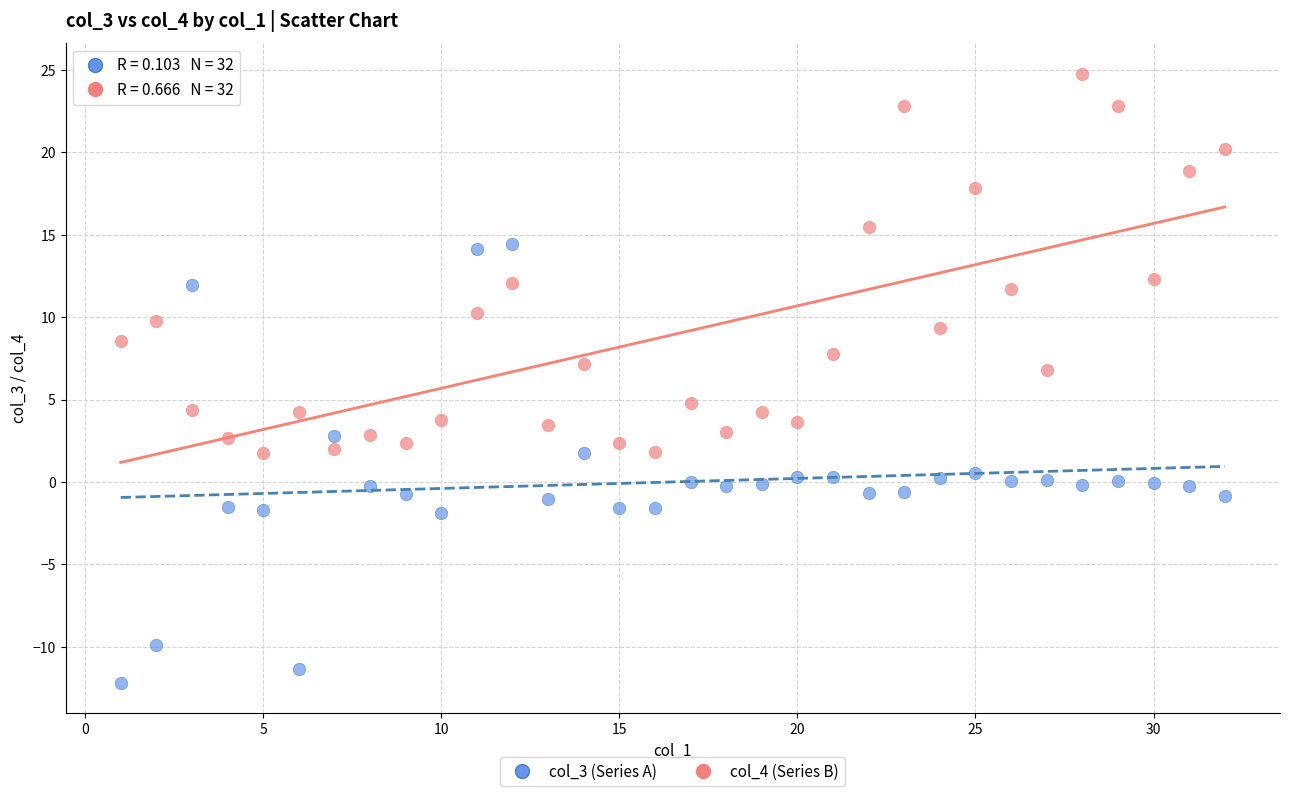

What are all the series names shown in the legend?

col_3 (Series A), col_4 (Series B)